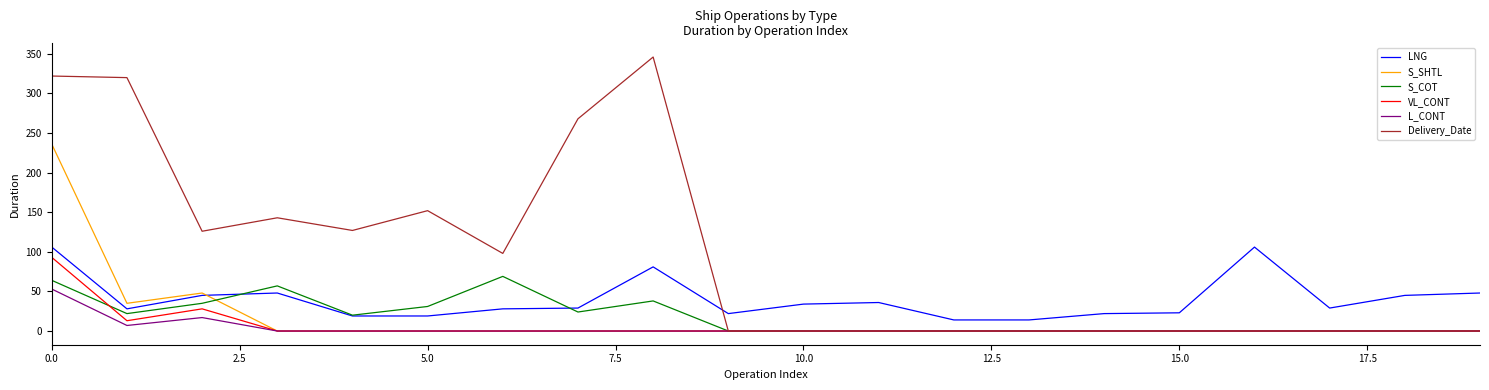

What is the maximum value for L_CONT?

53